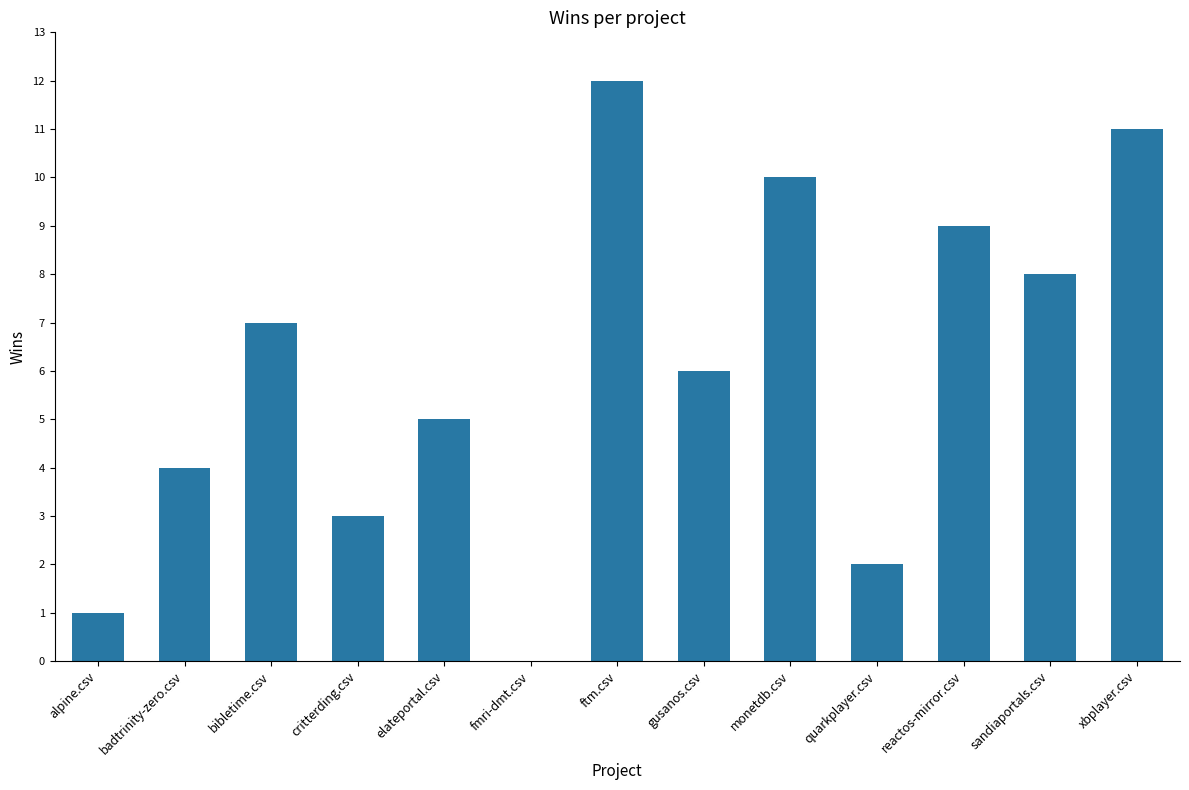

What is the sum of all values?

78